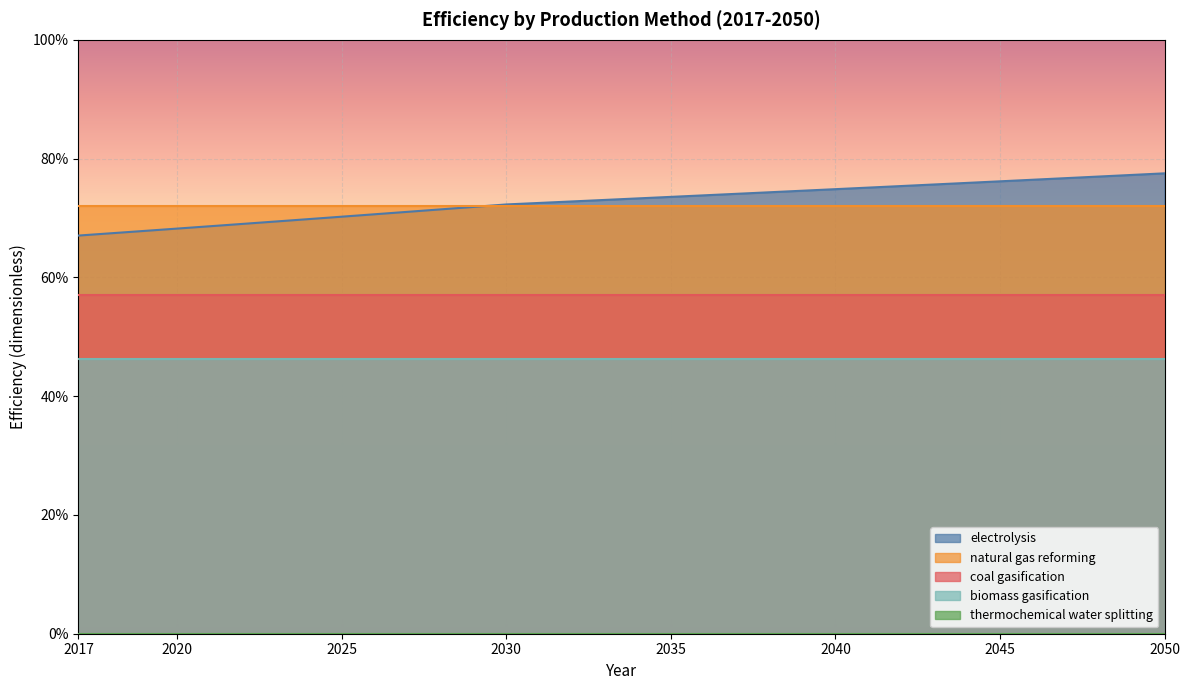

How many series are shown in this chart?

5